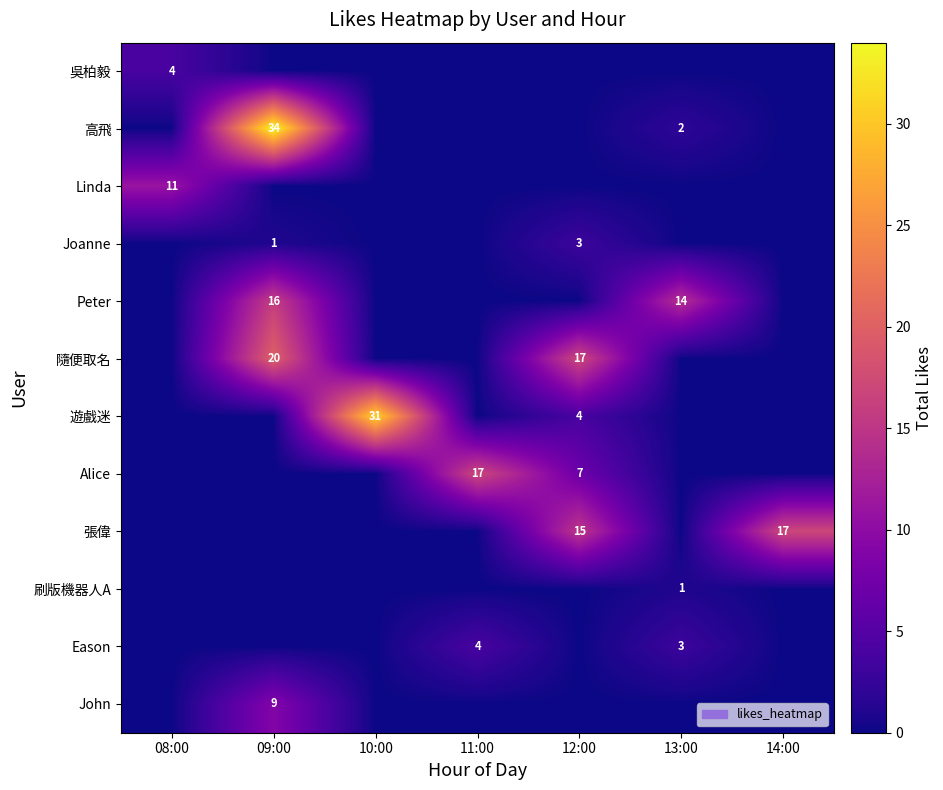

Between 08:00 and 12:00, which series saw the biggest shift?

隨便取名